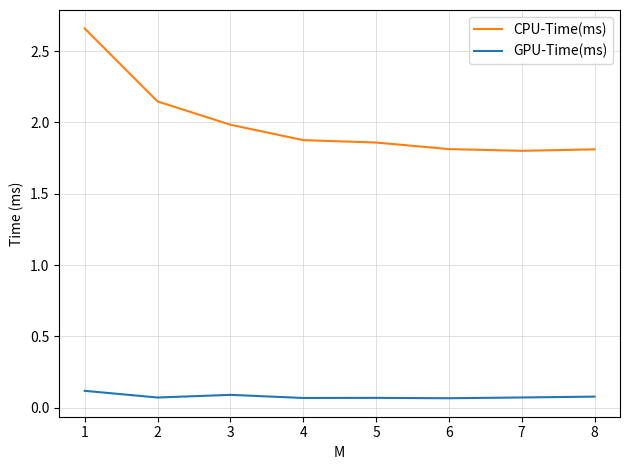

Is this an area chart (filled region under the line)?

No